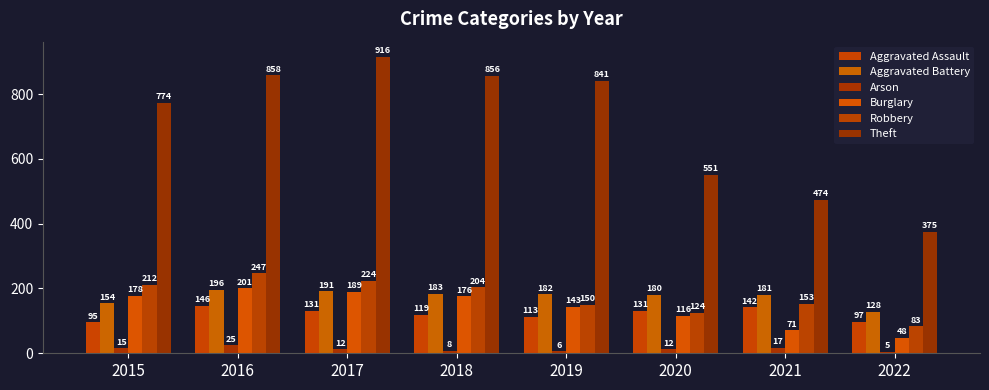

Reading left to right, transcribe all the data shown in this chart.

Aggravated Assault: 2015=95	2016=146	2017=131	2018=119	2019=113	2020=131	2021=142	2022=97
Aggravated Battery: 2015=154	2016=196	2017=191	2018=183	2019=182	2020=180	2021=181	2022=128
Arson: 2015=15	2016=25	2017=12	2018=8	2019=6	2020=12	2021=17	2022=5
Burglary: 2015=178	2016=201	2017=189	2018=176	2019=143	2020=116	2021=71	2022=48
Robbery: 2015=212	2016=247	2017=224	2018=204	2019=150	2020=124	2021=153	2022=83
Theft: 2015=774	2016=858	2017=916	2018=856	2019=841	2020=551	2021=474	2022=375